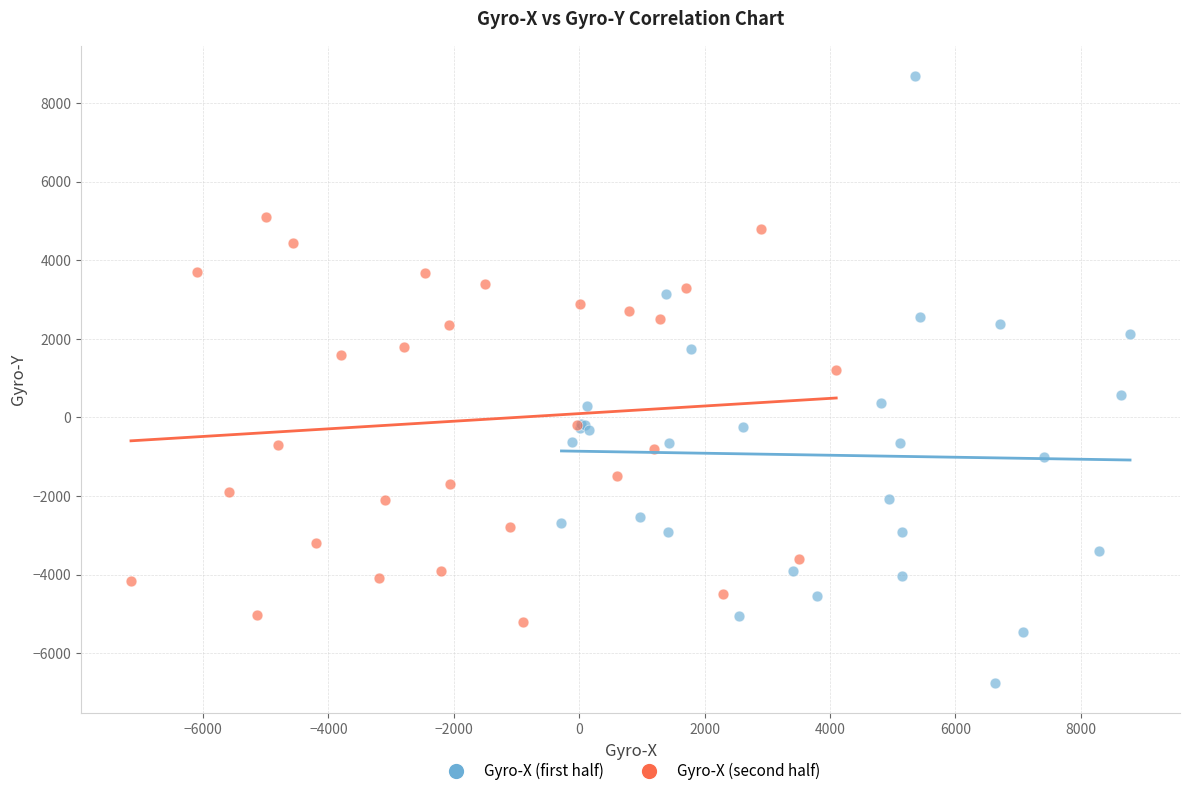

Which series contains the highest Y value?

Gyro-X (first half)